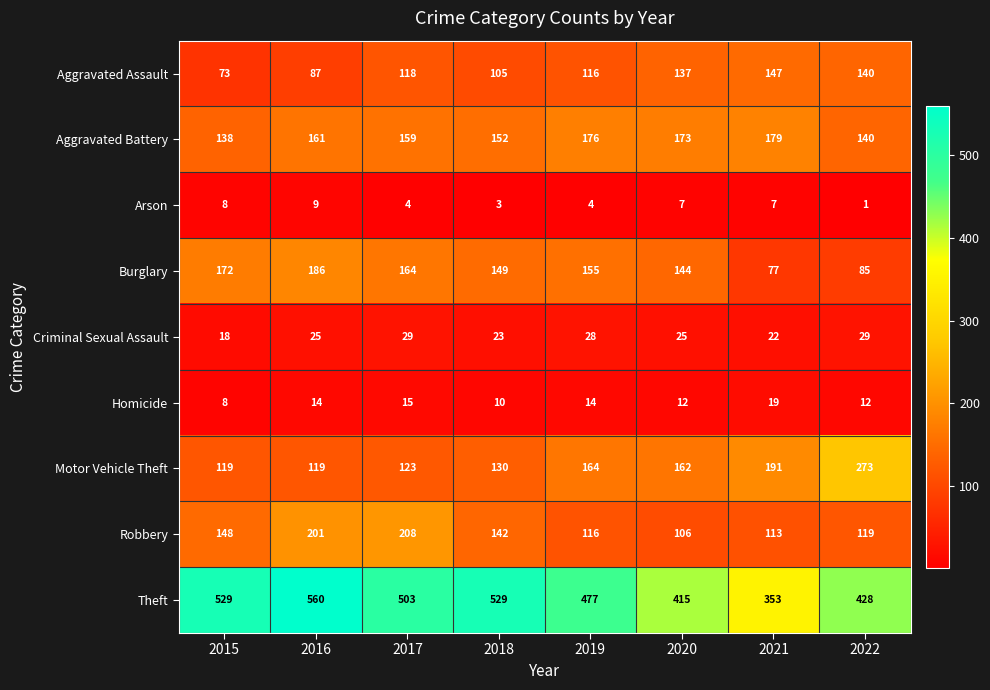

The value of Theft at 2021 is 353. True or false?

True